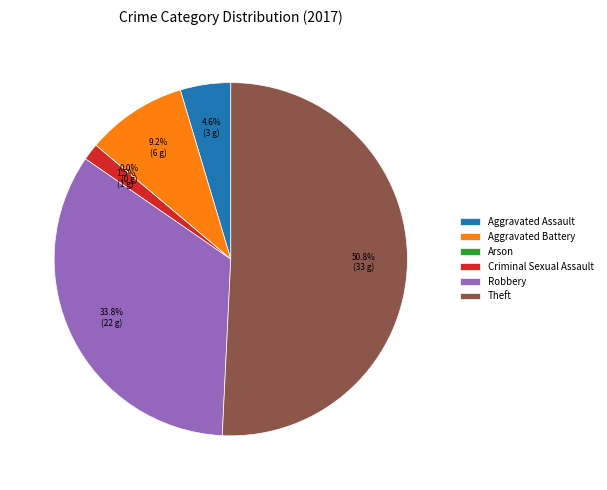

Is there any slice that represents more than half of the pie?

Yes